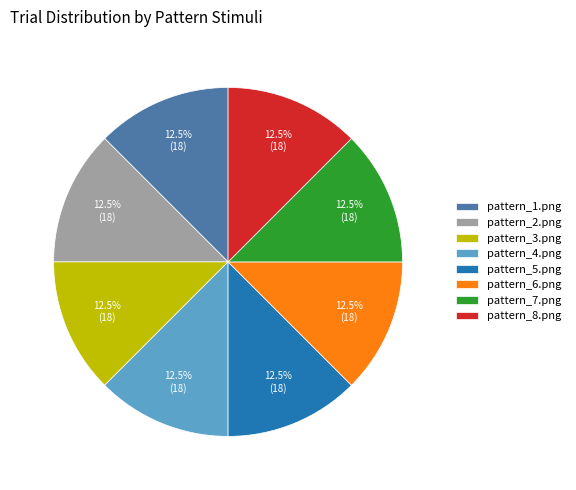

Combined, what portion of the pie is pattern_1.png and pattern_8.png?

25.0%